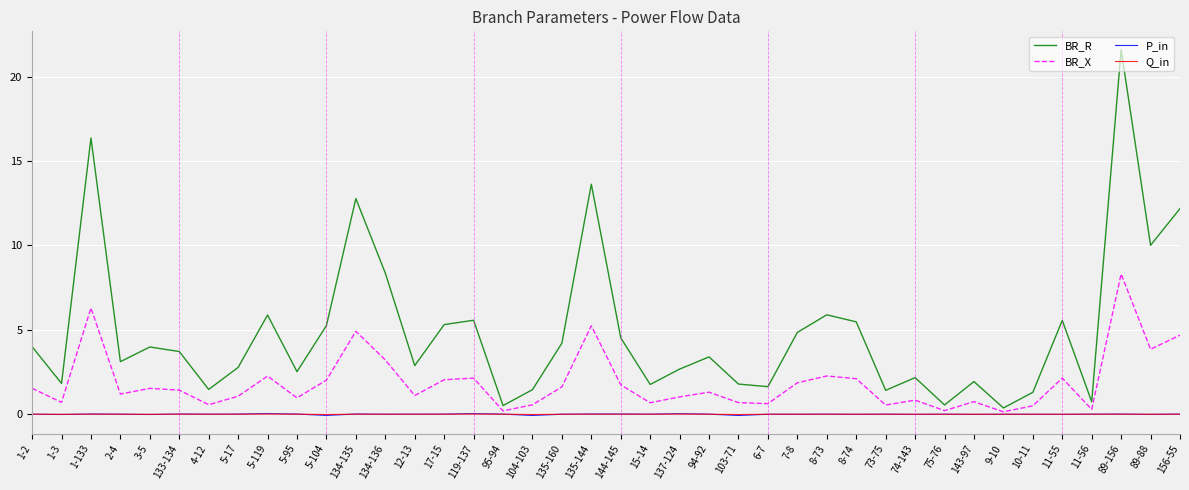

The BR_R series shows 13.6 at 89-88. True or false?

False